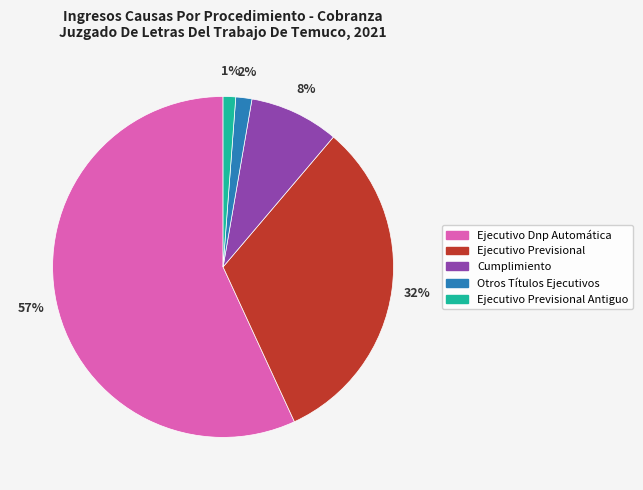

Which has a higher value, Otros Títulos Ejecutivos or Cumplimiento?

Cumplimiento